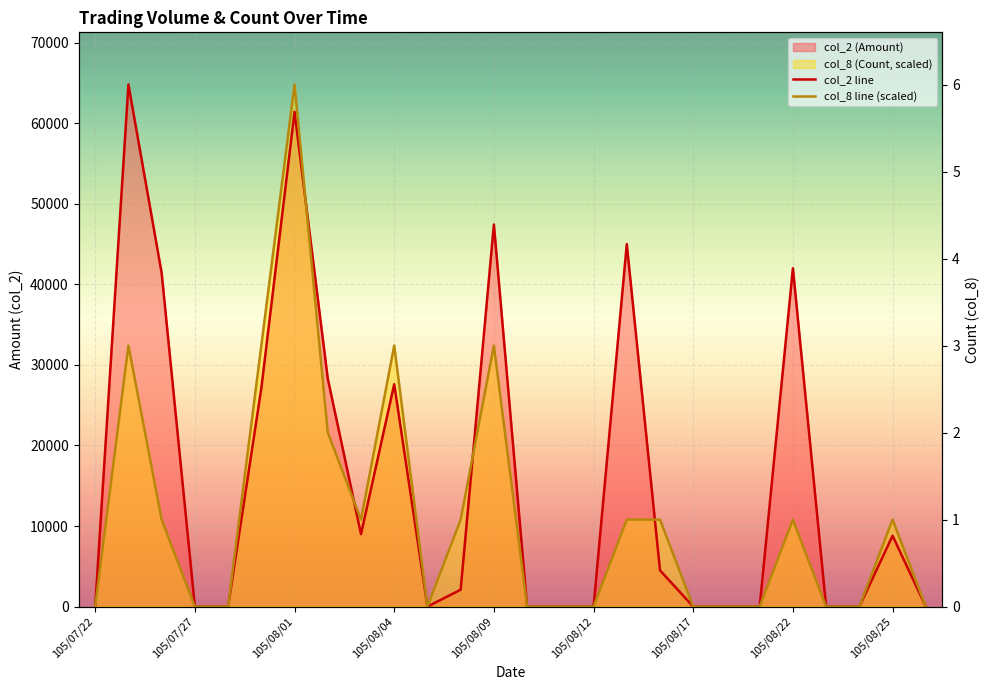

What is the label of the 2nd point from the right?

105/08/25